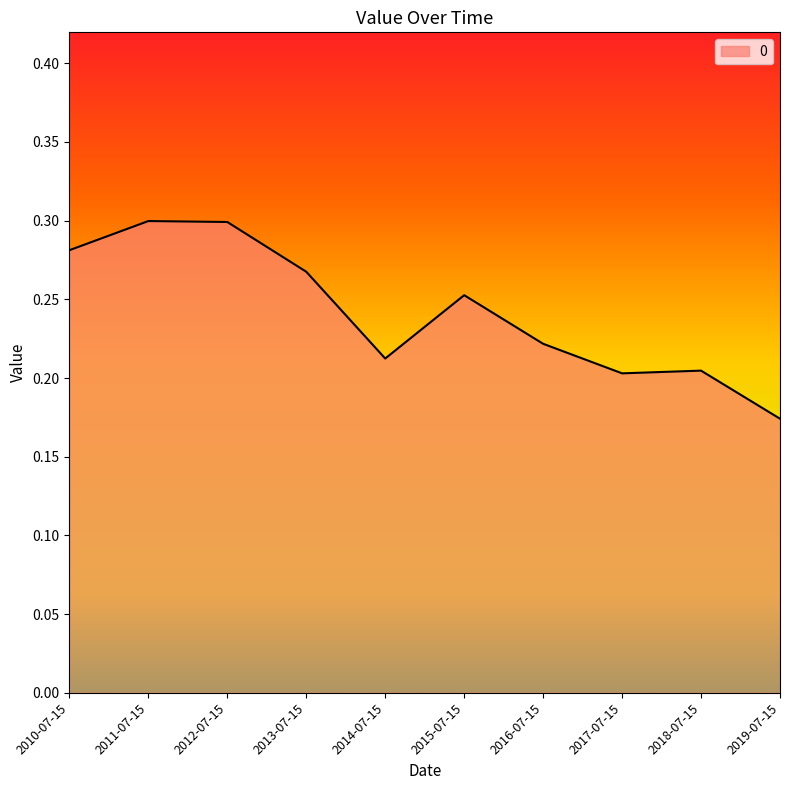

Between 2017-07-15 and 2016-07-15, which is larger?

2016-07-15